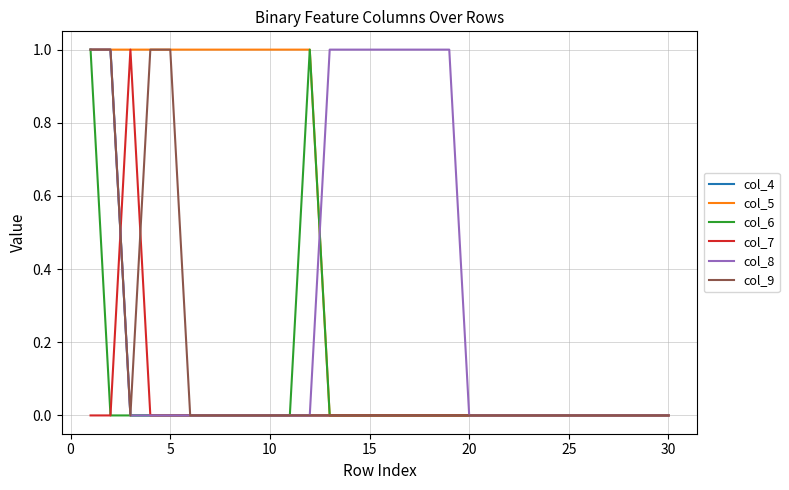

Does the chart have visible grid lines?

Yes